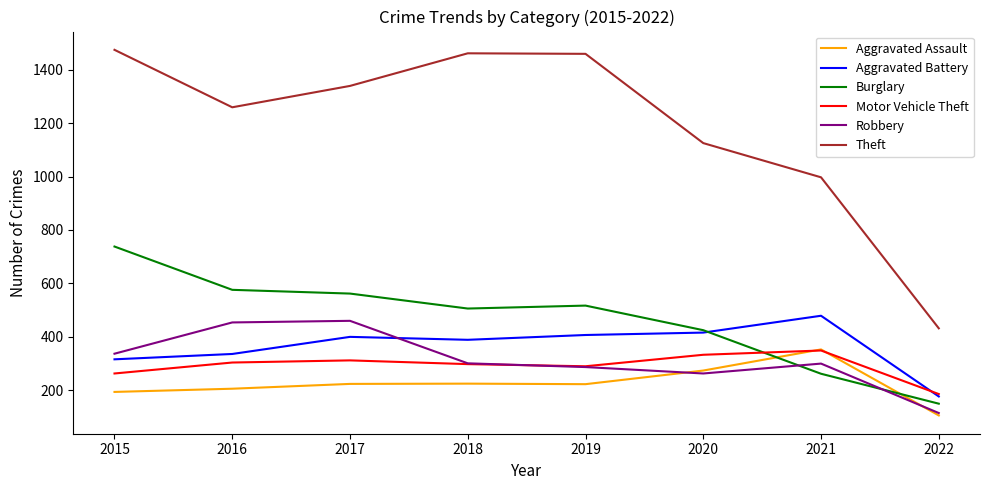

Is the value of Burglary at 2018 greater than the value of Motor Vehicle Theft at 2015?

Yes